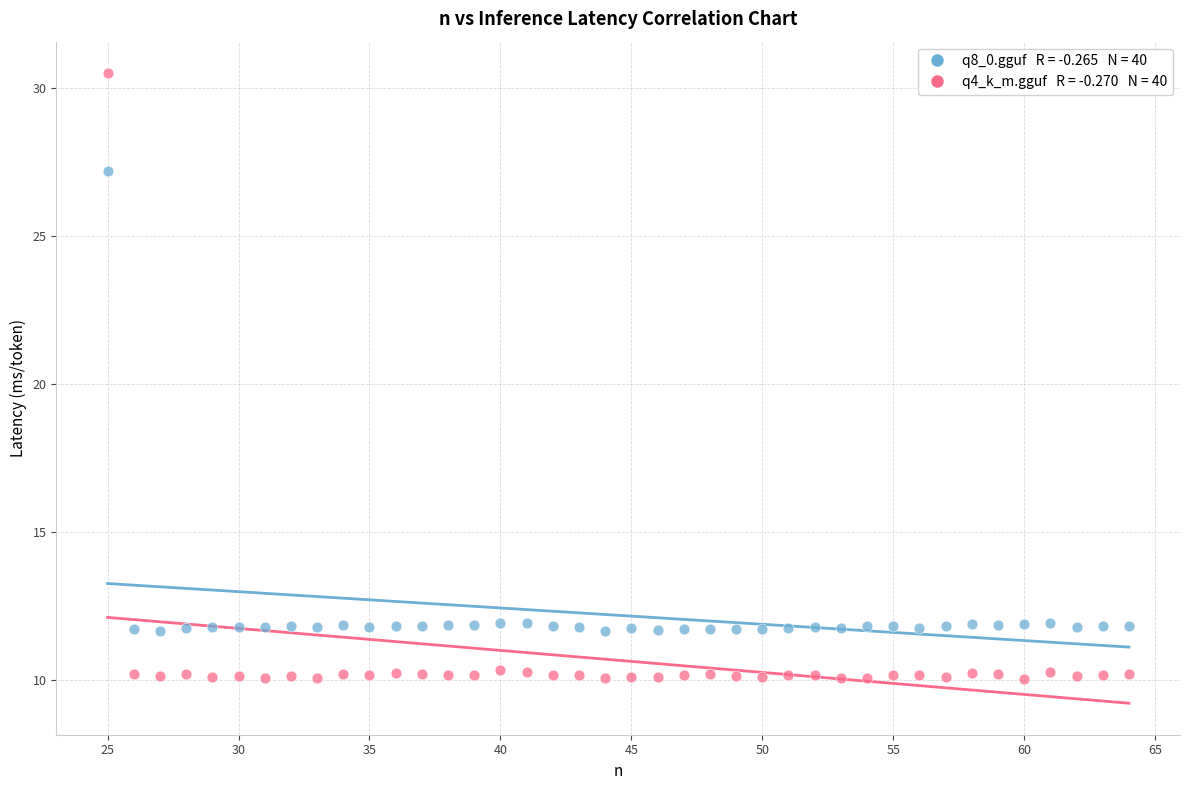

Across all series, what Y value is closest to 20?

27.2